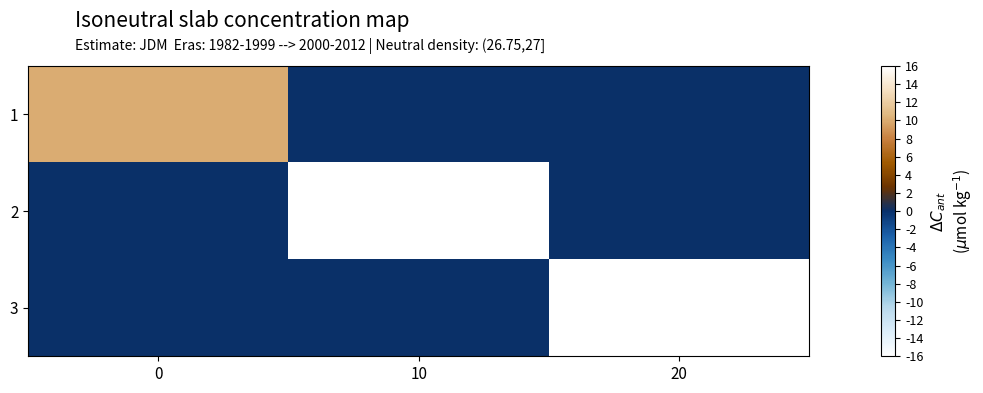

List the series in order of their overall mean, highest first.

3, 2, 1